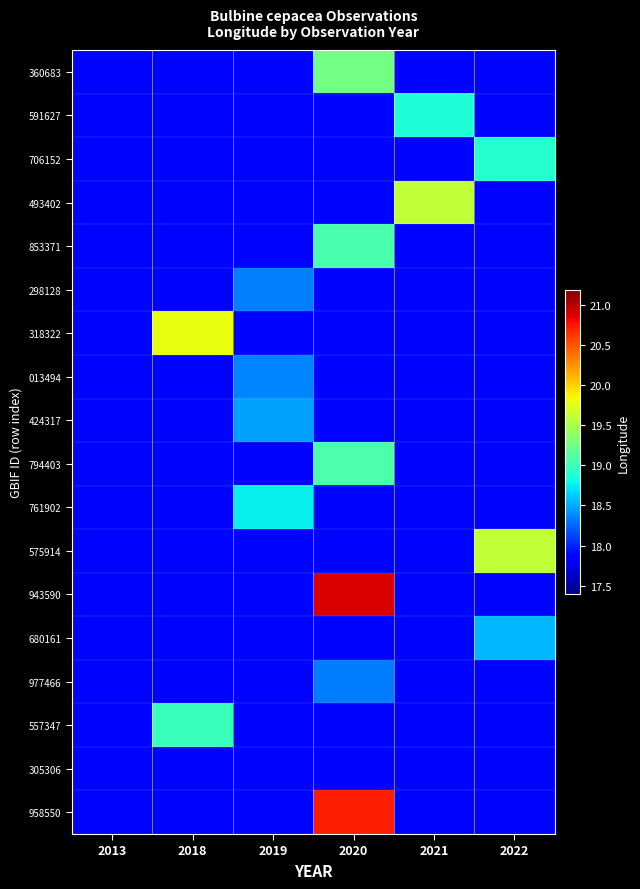

What is the greatest value displayed?

20.9